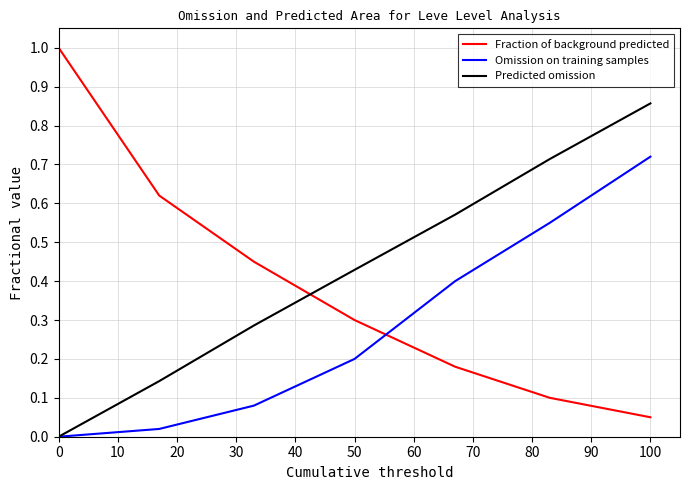

At how many categories does at least one series exceed 0?

7